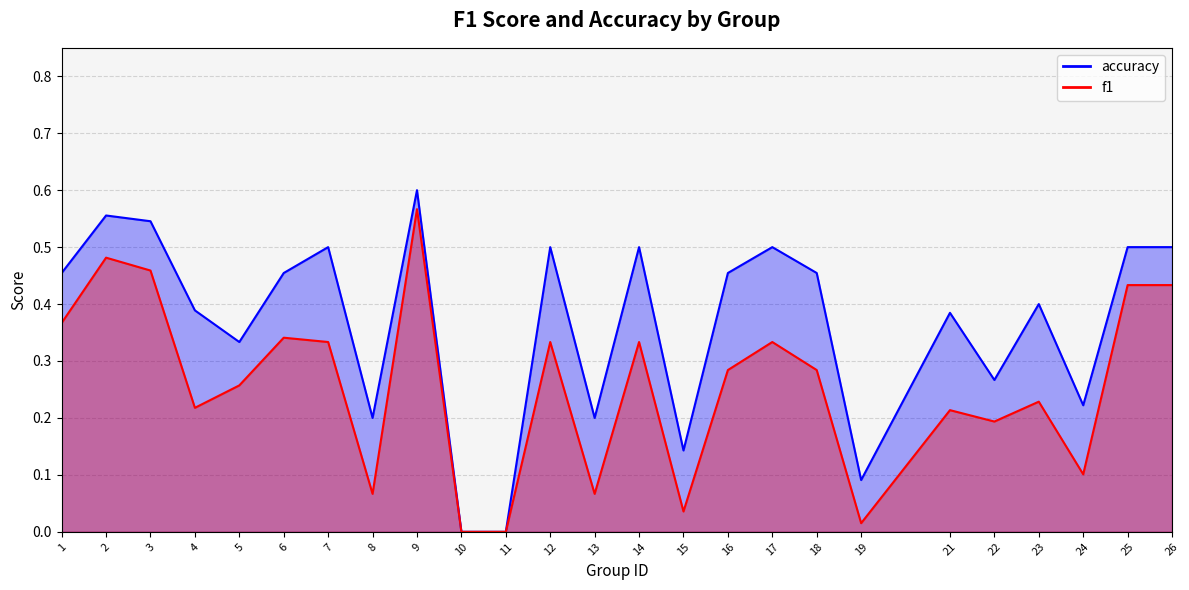

Where is the first local maximum for accuracy?

2